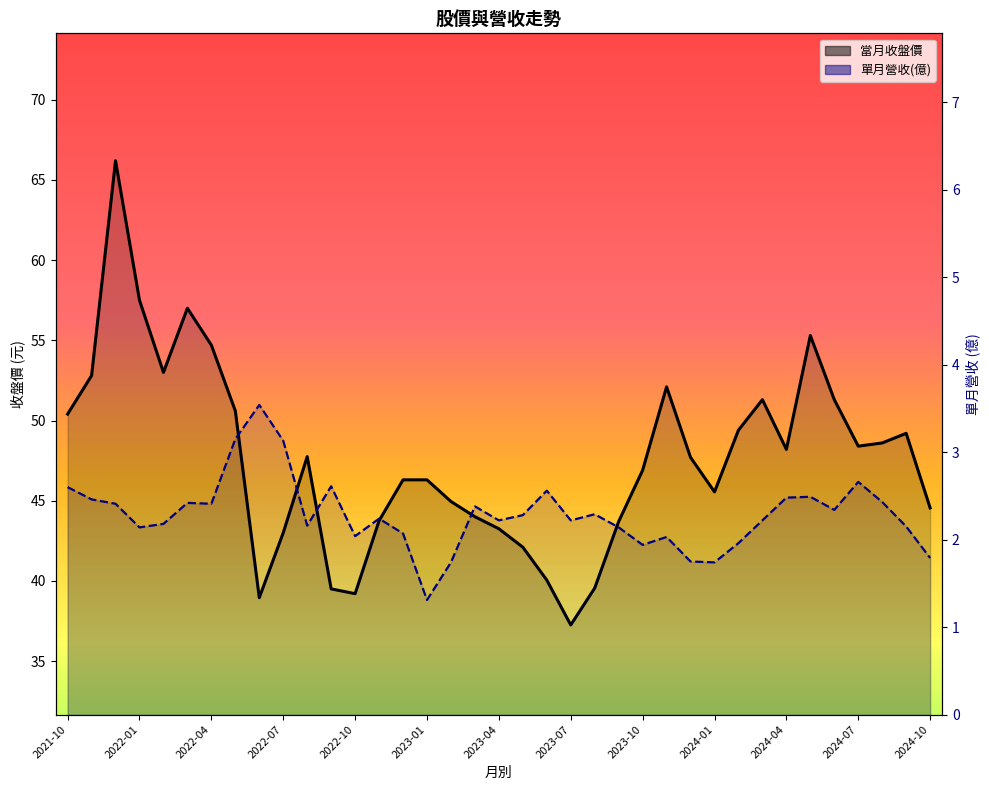

What is the difference between the highest and lowest values at 25?

50.1